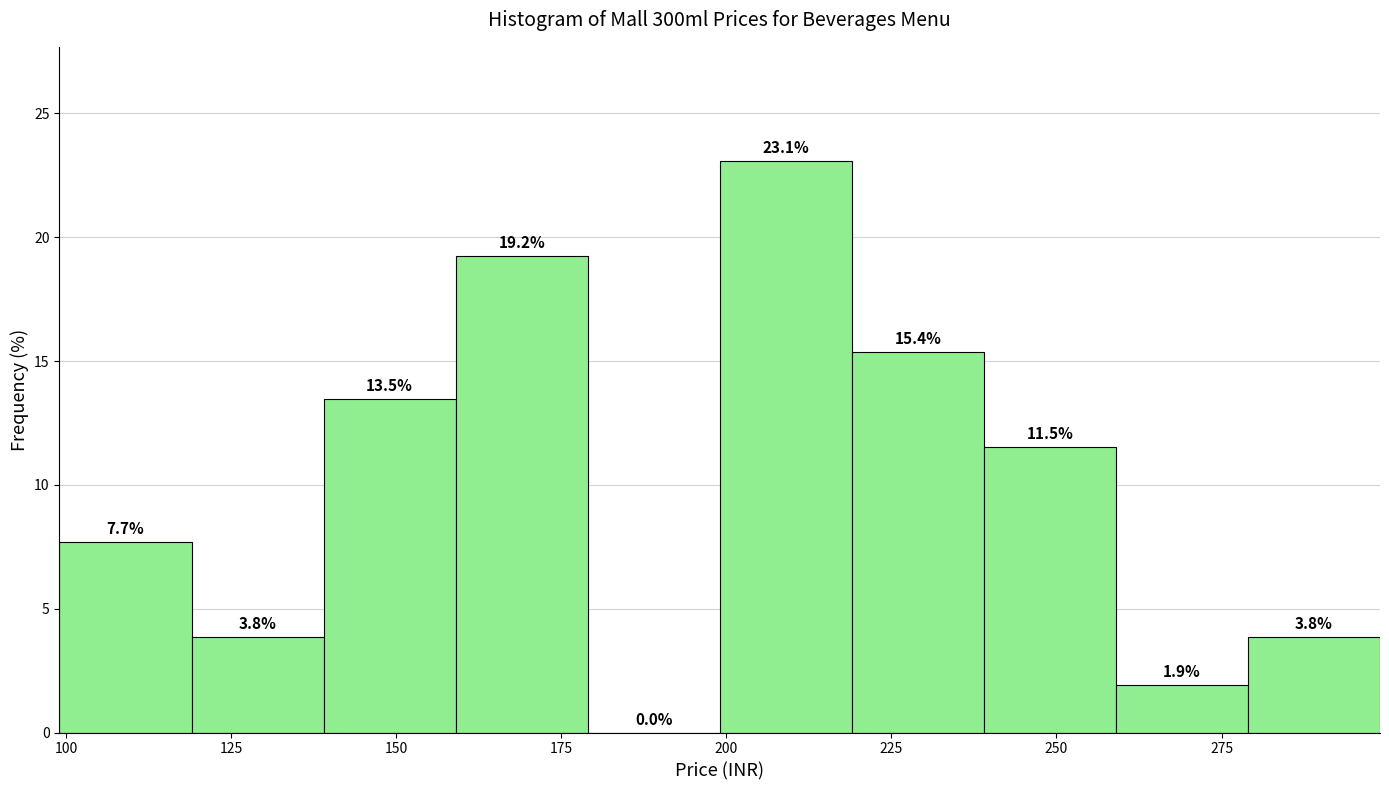

Reading left to right, list every bar in this chart as the range it spans on the x-axis followed by its height. The bar edges are not printed on the chart, so give them approximately, as read against the axis.

99 to 119: 7.7
119 to 139: 3.8
139 to 159: 13.5
159 to 179: 19.2
179 to 199: 0.0
199 to 219: 23.1
219 to 239: 15.4
239 to 259: 11.5
259 to 279: 1.9
279 to 299: 3.8